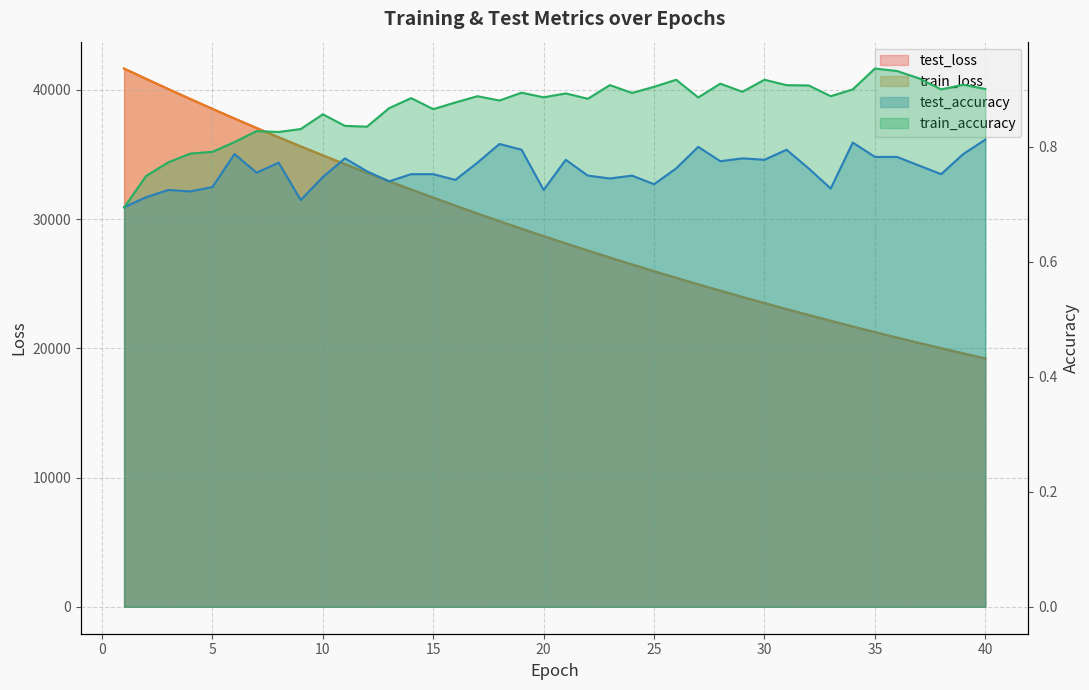

List the series in order of their peak value, highest first.

train_loss, test_loss, train_accuracy, test_accuracy